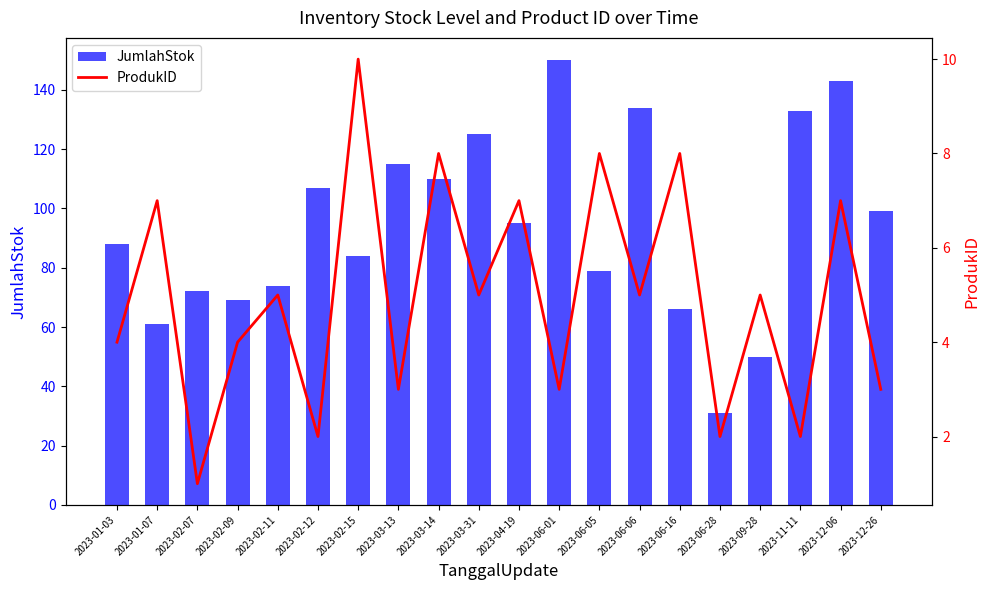

What is the sum of all JumlahStok values?

1885